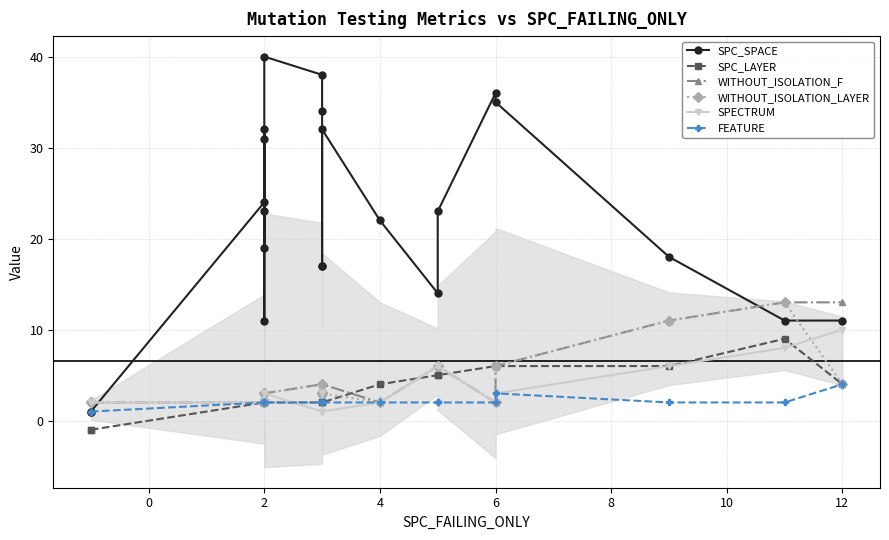

Is the value of SPECTRUM at 9 greater than the value of FEATURE at 0?

No